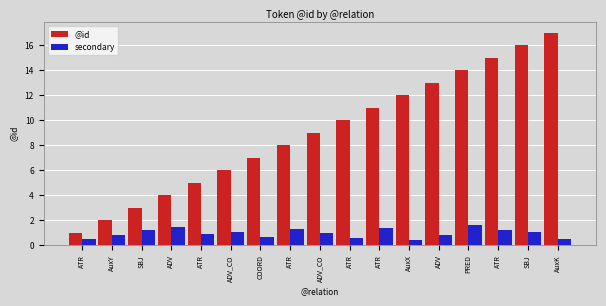

Which category has the highest value across all series?

AuxK